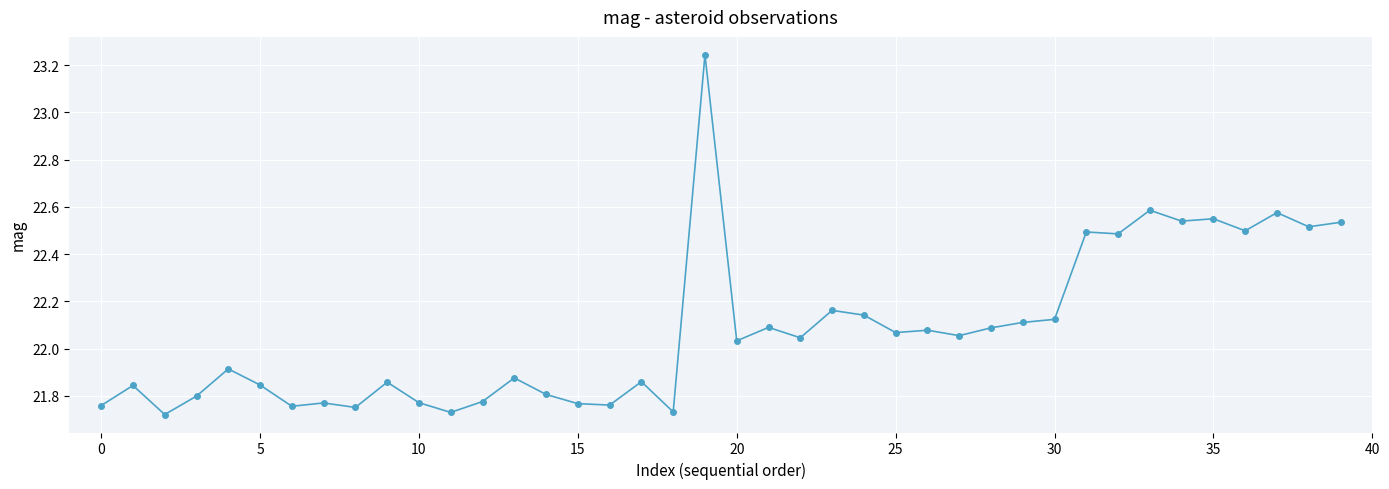

What is the difference between the second highest and minimum values?

0.9